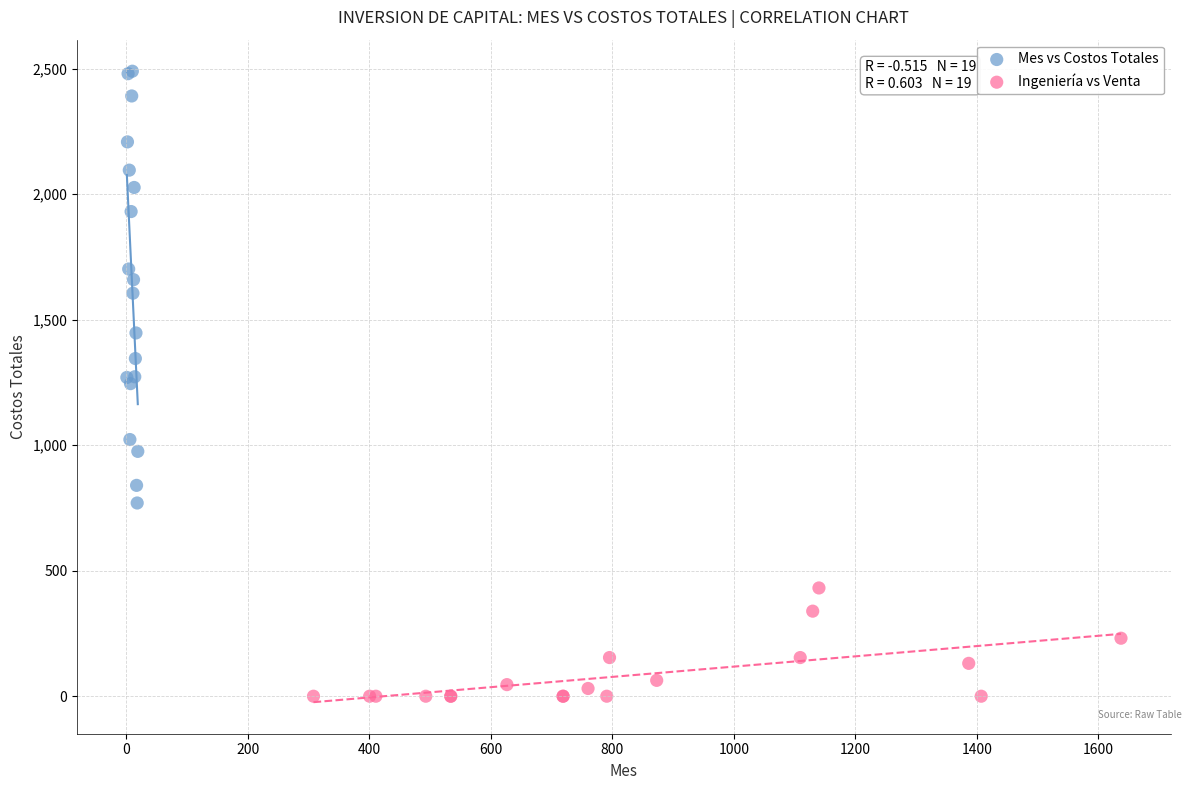

Which series contains the lowest Y value?

Ingeniería vs Venta